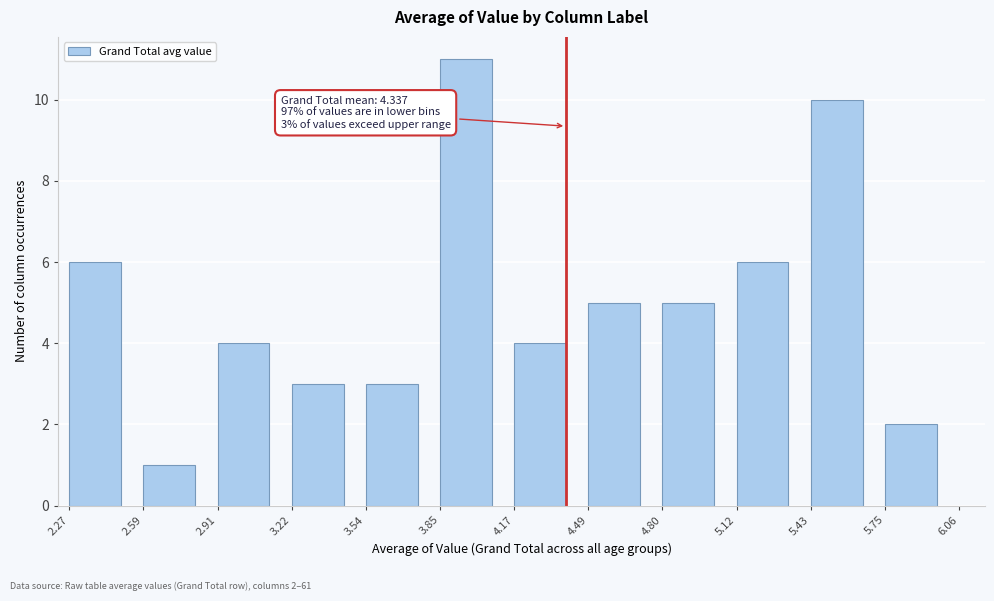

Reading left to right, list all the values displayed in this chart.

6	1	4	3	3	11	4	5	5	6	10	2